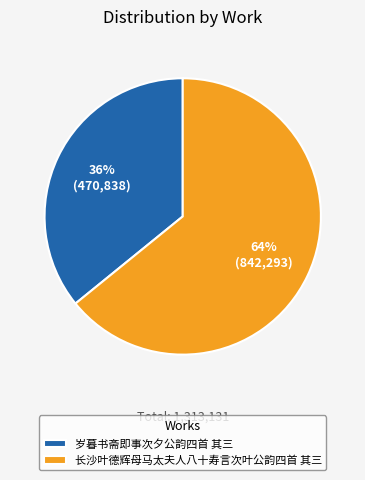

Rank the categories by value from lowest to highest.

岁暮书斋即事次夕公韵四首 其三, 长沙叶德辉母马太夫人八十寿言次叶公韵四首 其三